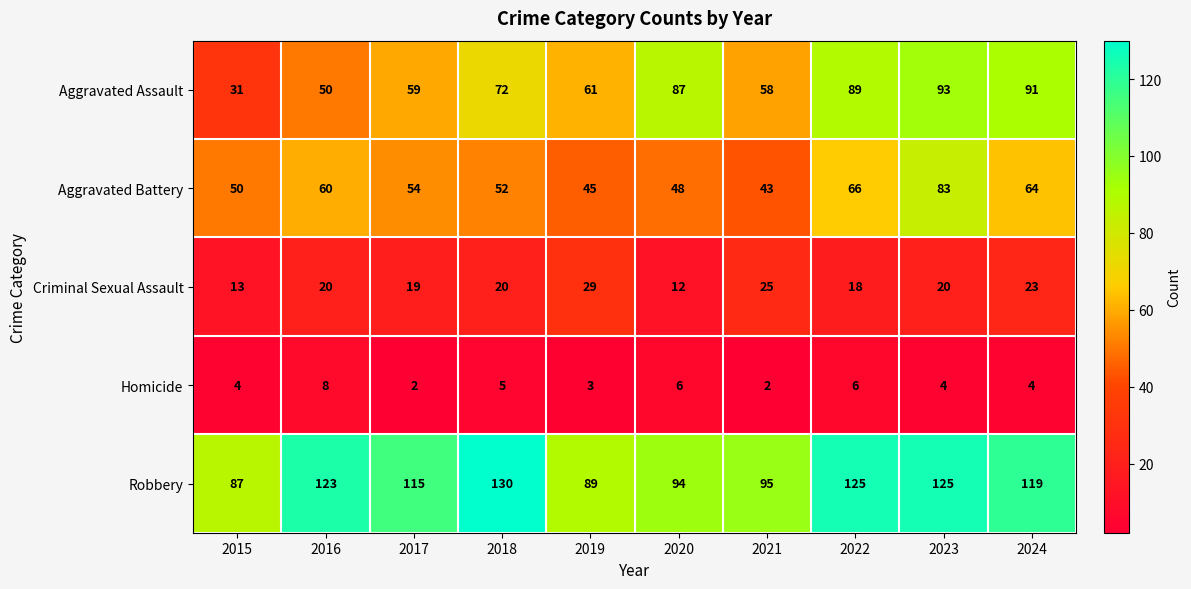

At which label does Criminal Sexual Assault reach its peak?

2019